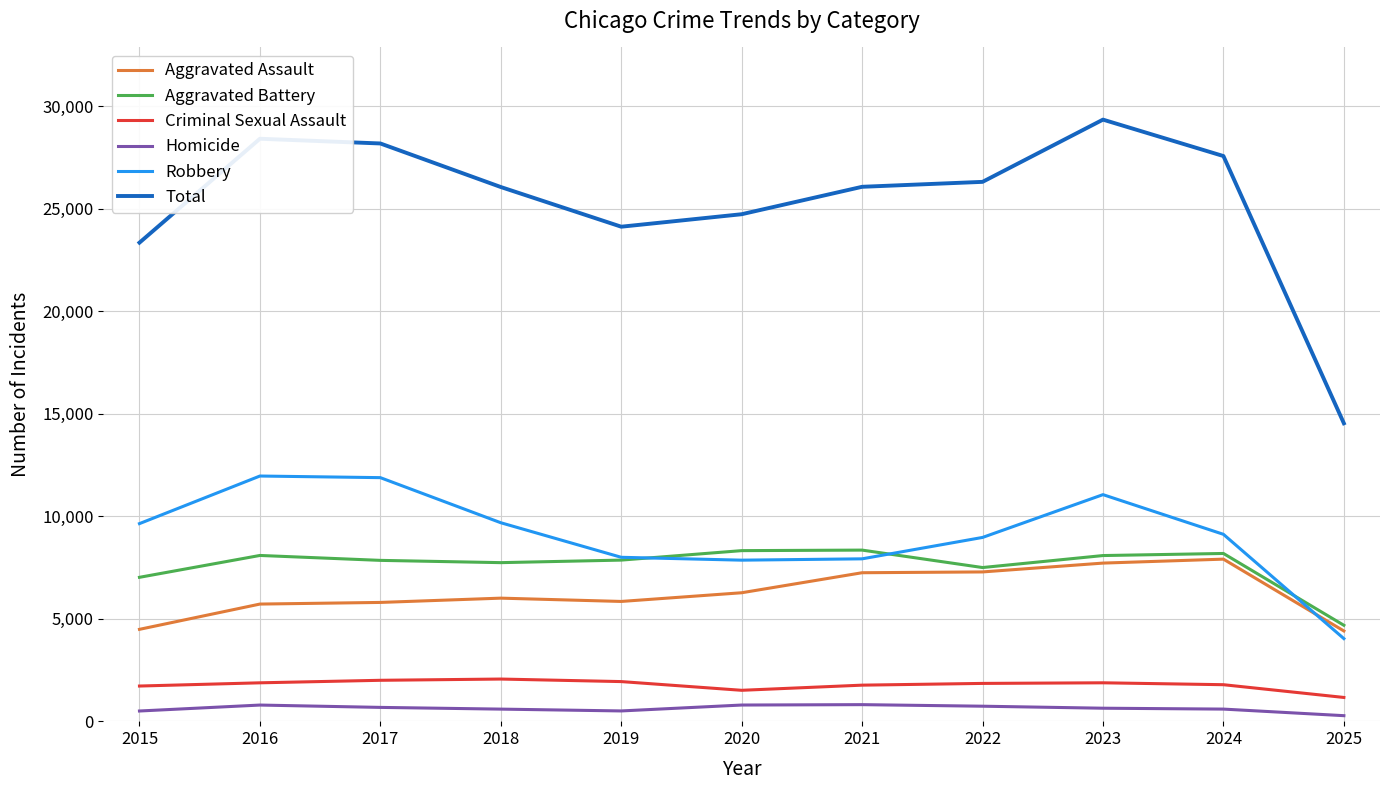

Is the value of Aggravated Assault at 2019 greater than the value of Total at 2025?

No